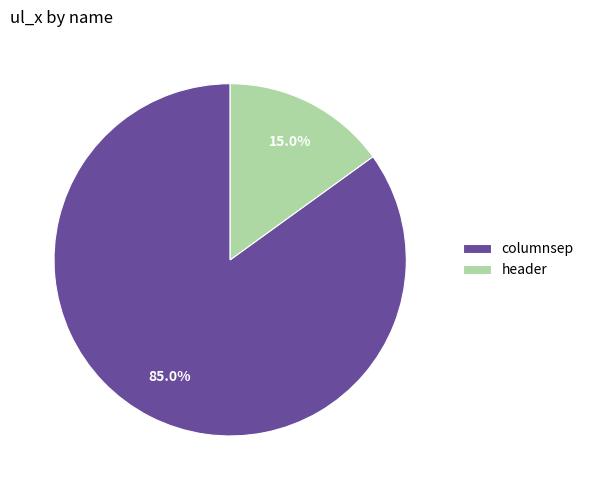

To the nearest percent, what is the difference between the largest and smallest slice percentages?

70%